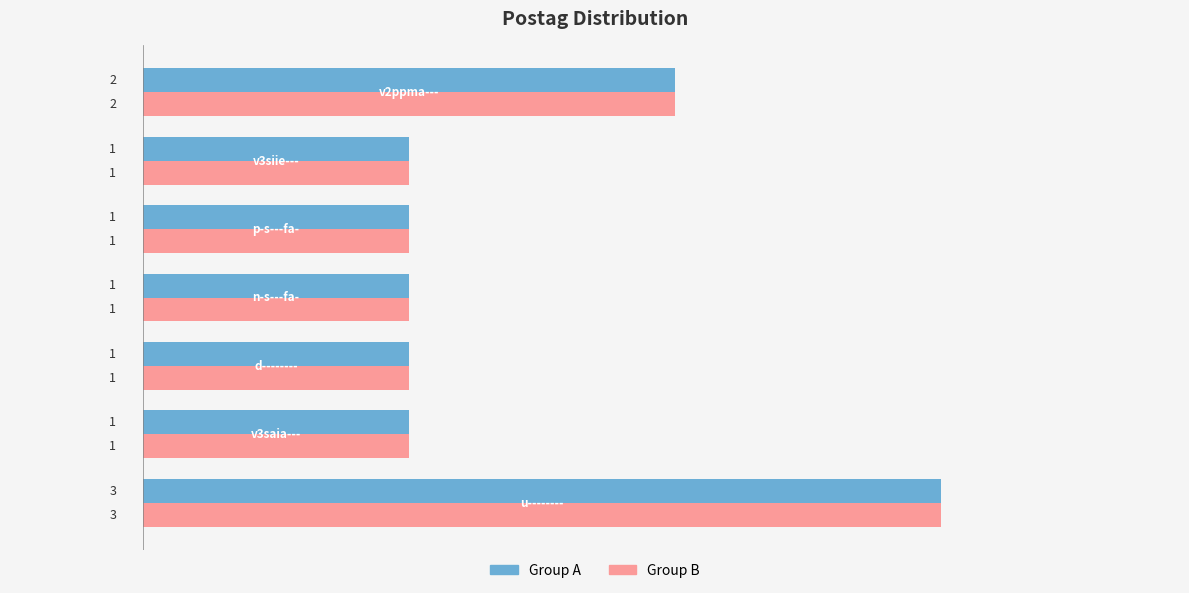

What is the sum of all Group B values?

10